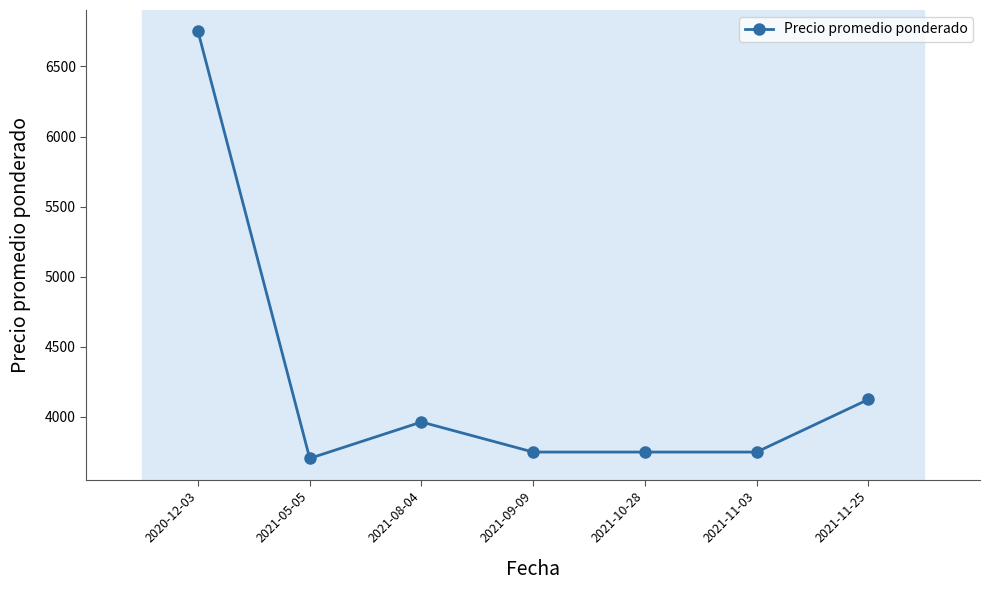

Is it true that the value at 2021-08-04 is 1462.2?

False